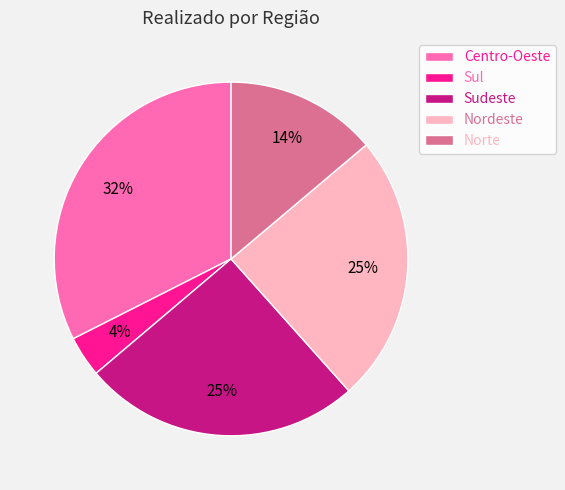

How many segments does this pie chart have?

5